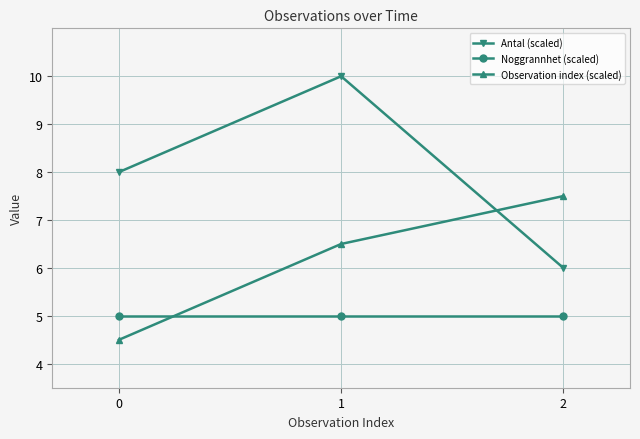

What is the sum of the Noggrannhet (scaled) values at 2 and 0?

10.0